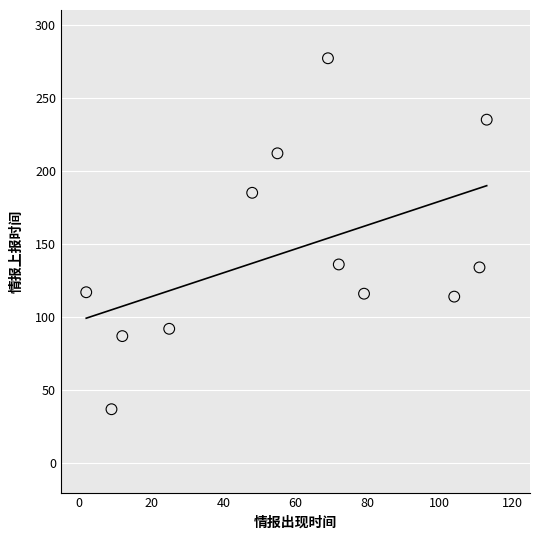

What is the range of X values (max minus min)?

111